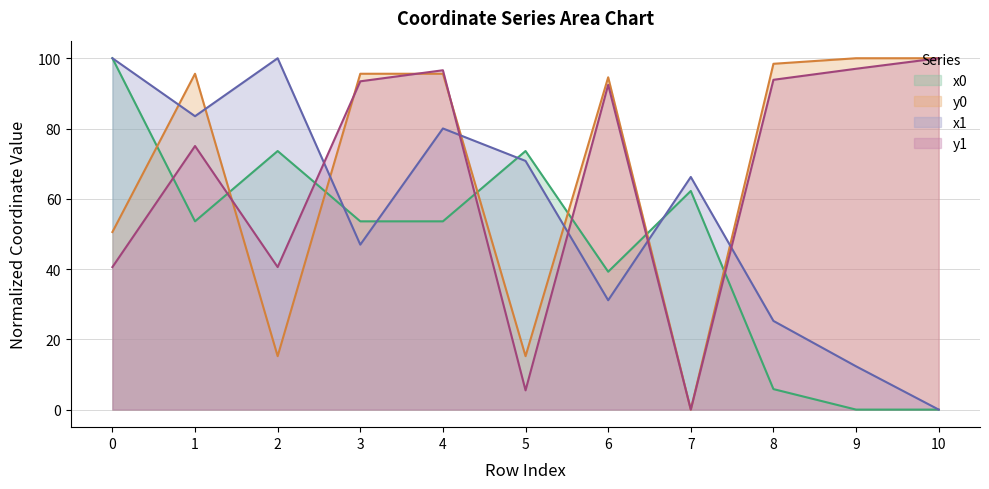

What is the value of the x0 point at the 1st from the left?

100.0